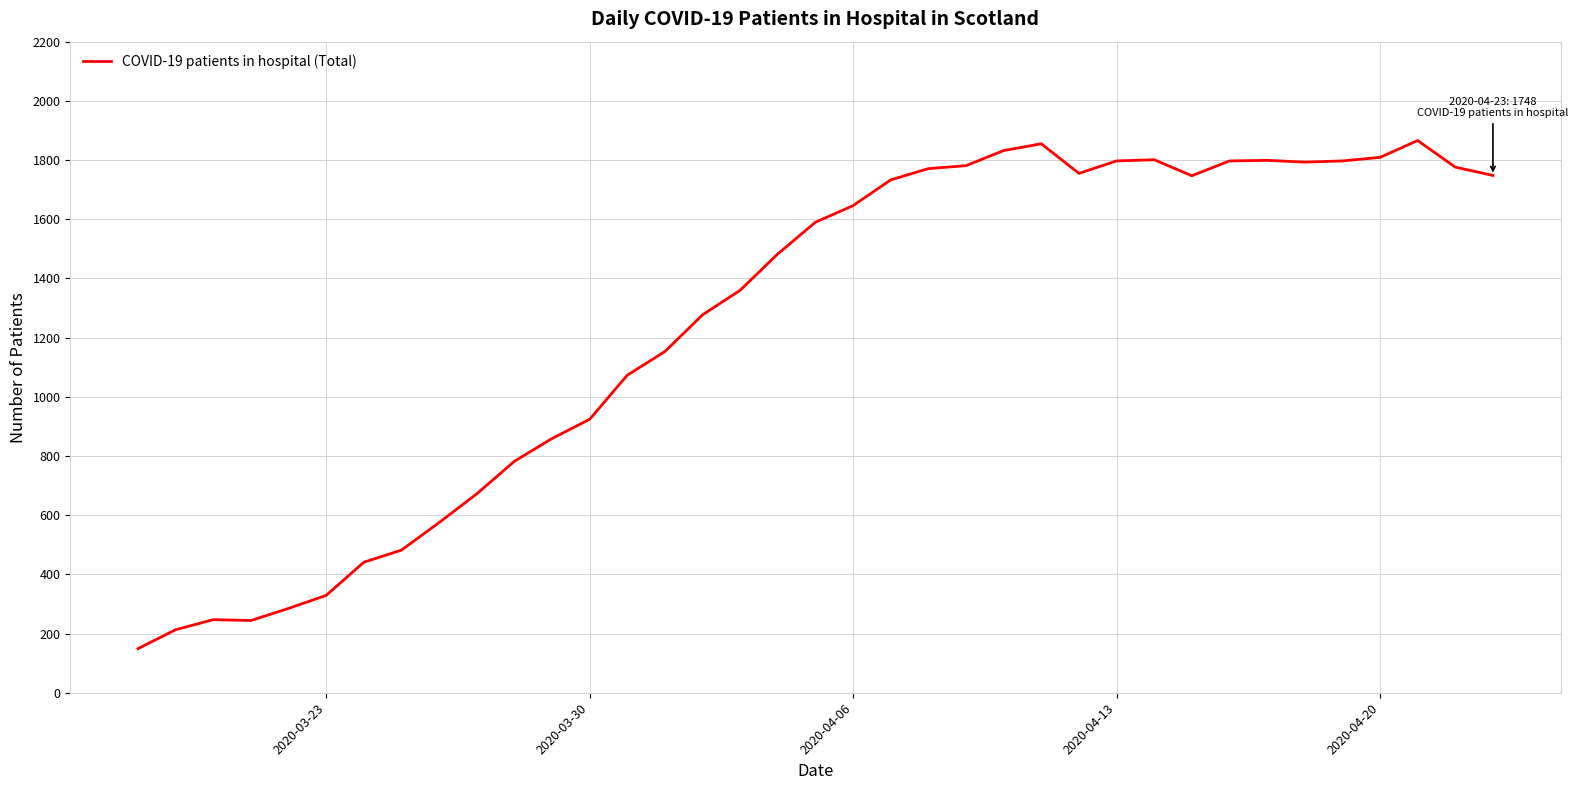

Count the number of data series in this chart.

1